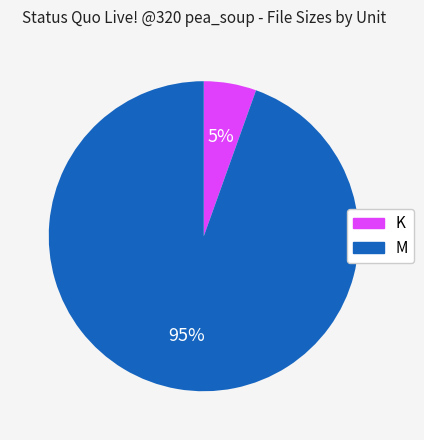

Rank the categories by value from lowest to highest.

K, M